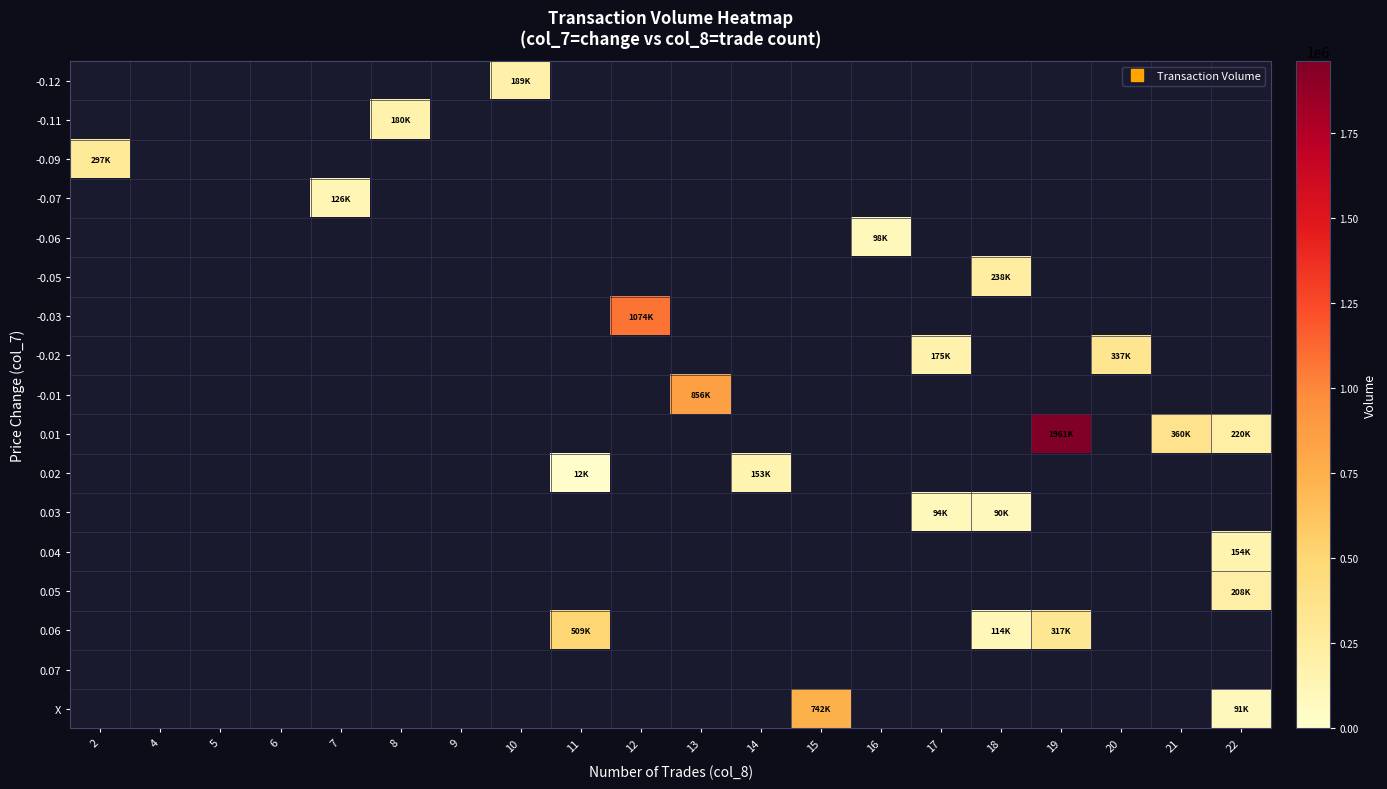

True or false: -0.12 has a value of 189750.0 at 10.

True